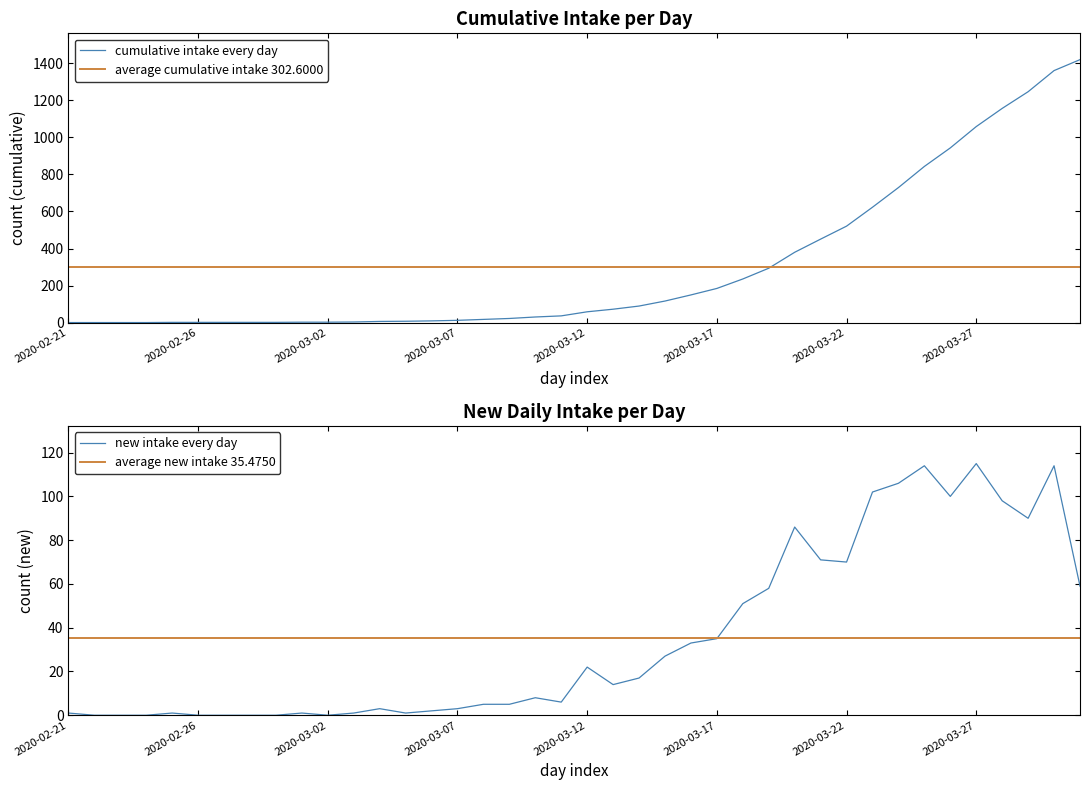

The value of newIntake at 2020-03-15 is 27. True or false?

True